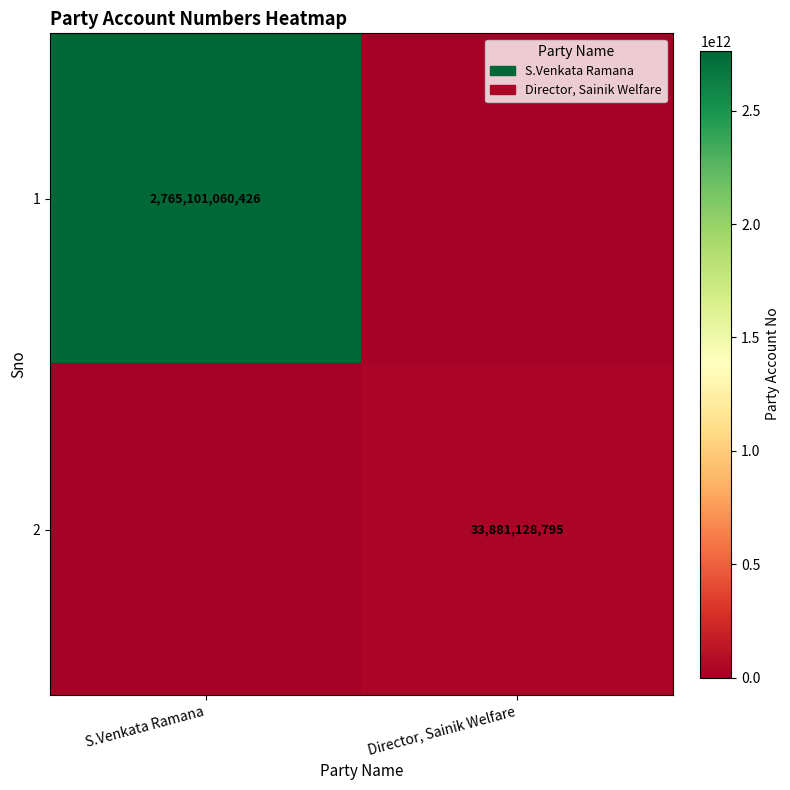

What is the difference between the highest and lowest values at Director, Sainik Welfare?

33881128795